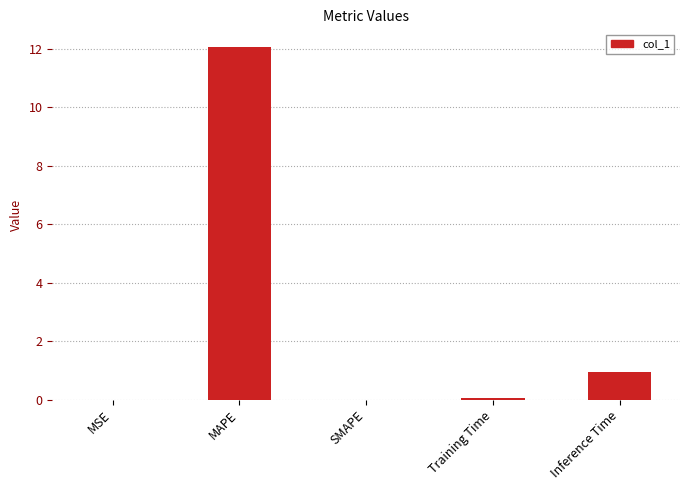

What is the greatest value displayed?

12.1